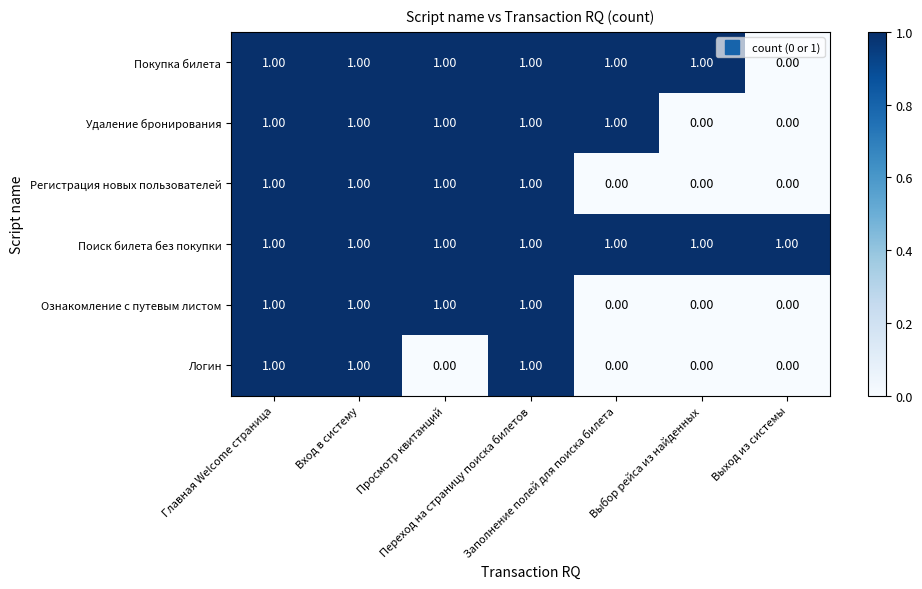

At how many categories does at least one series exceed 0?

7